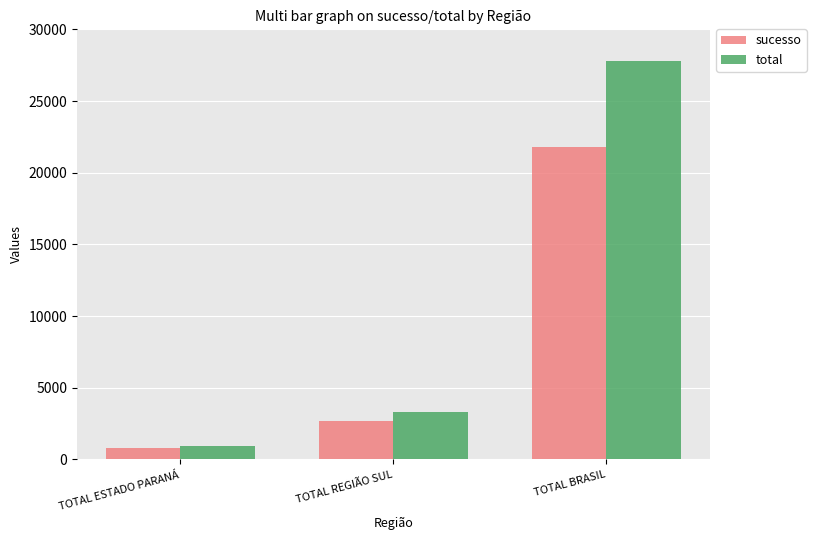

What is the average value of the sucesso series?

8404